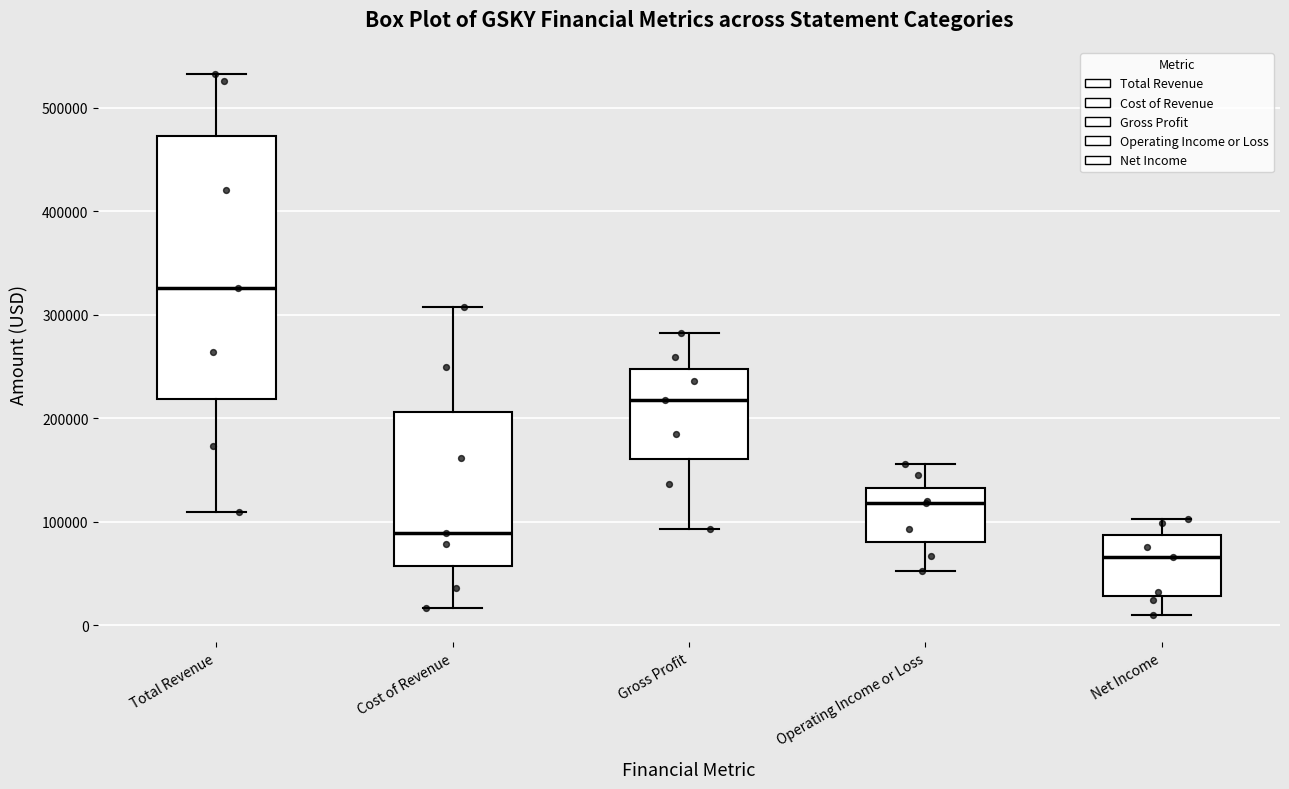

Reading left to right, transcribe this box plot: for each box, give where its median line is, the range the box spans, and where its two whiskers end, as read against the y-axis. The values are not printed on the chart, so give them approximately, as read against the axis.

Total Revenue: median 330000, box 220000 to 470000, whiskers 110000 to 530000
Cost of Revenue: median 90000, box 60000 to 210000, whiskers 20000 to 310000
Gross Profit: median 220000, box 160000 to 250000, whiskers 90000 to 280000
Operating Income or Loss: median 120000, box 80000 to 130000, whiskers 50000 to 160000
Net Income: median 70000, box 30000 to 90000, whiskers 10000 to 100000